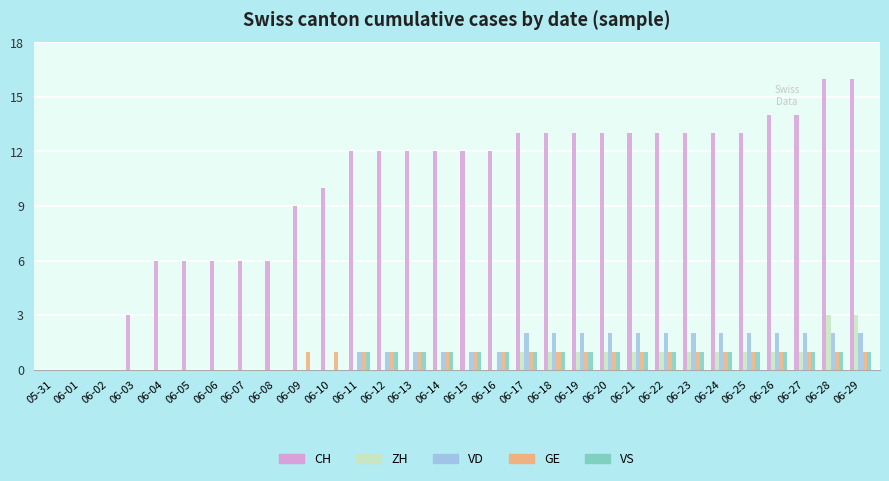

What is the greatest value displayed?

16